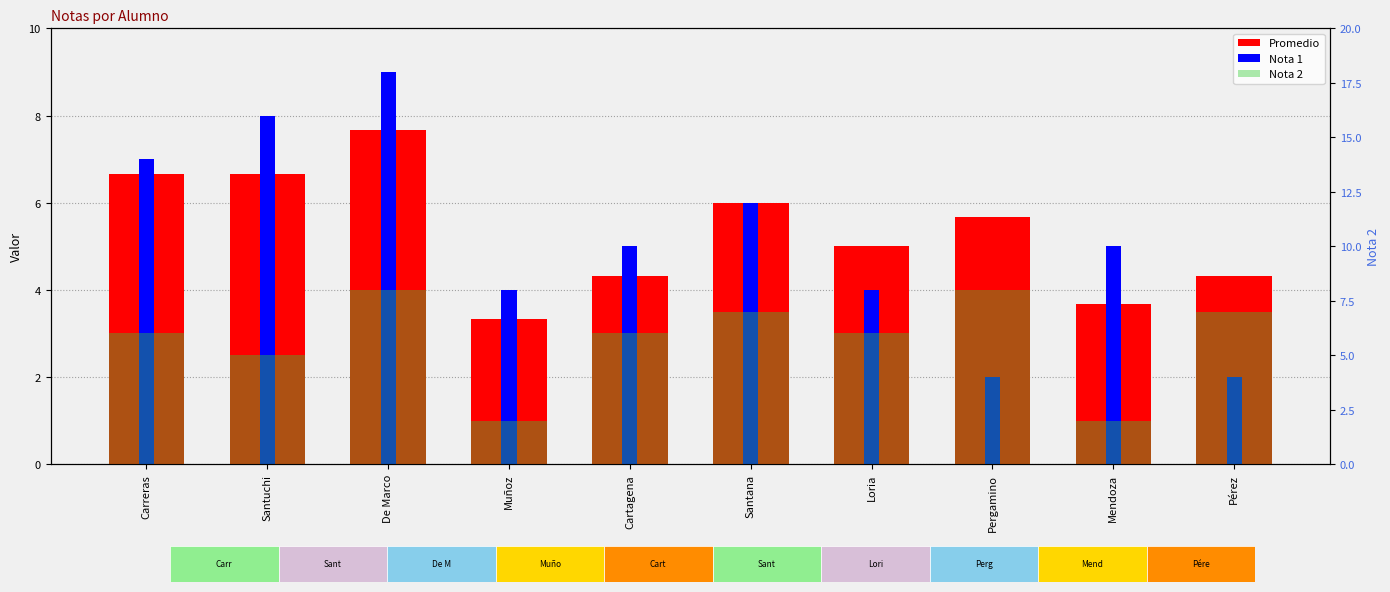

What is the spread (max minus min) of values at Pérez?

5.0